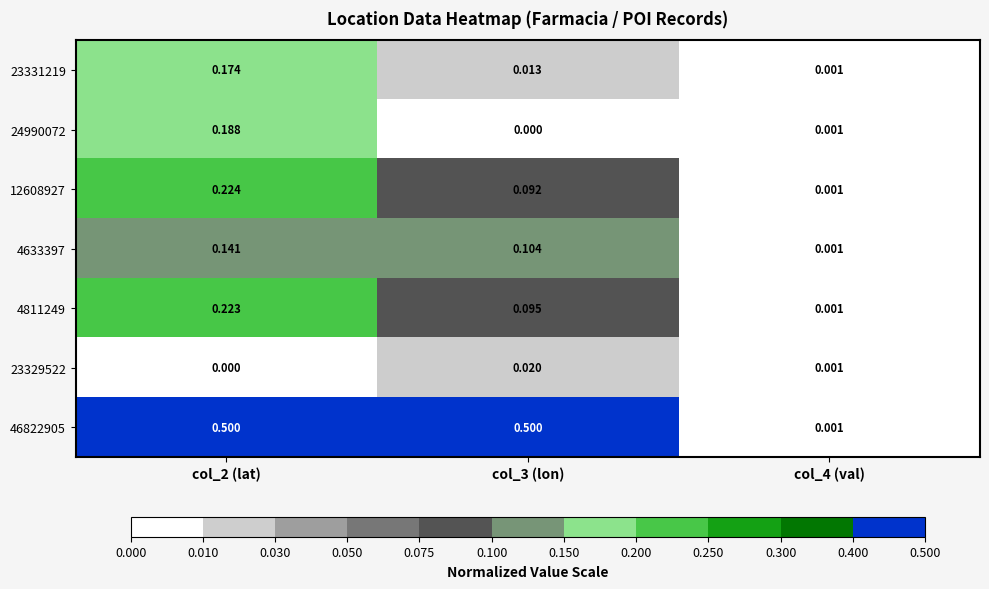

Rank the series at col_3 (lon) from lowest to highest value.

24990072, 23331219, 23329522, 12608927, 4811249, 4633397, 46822905